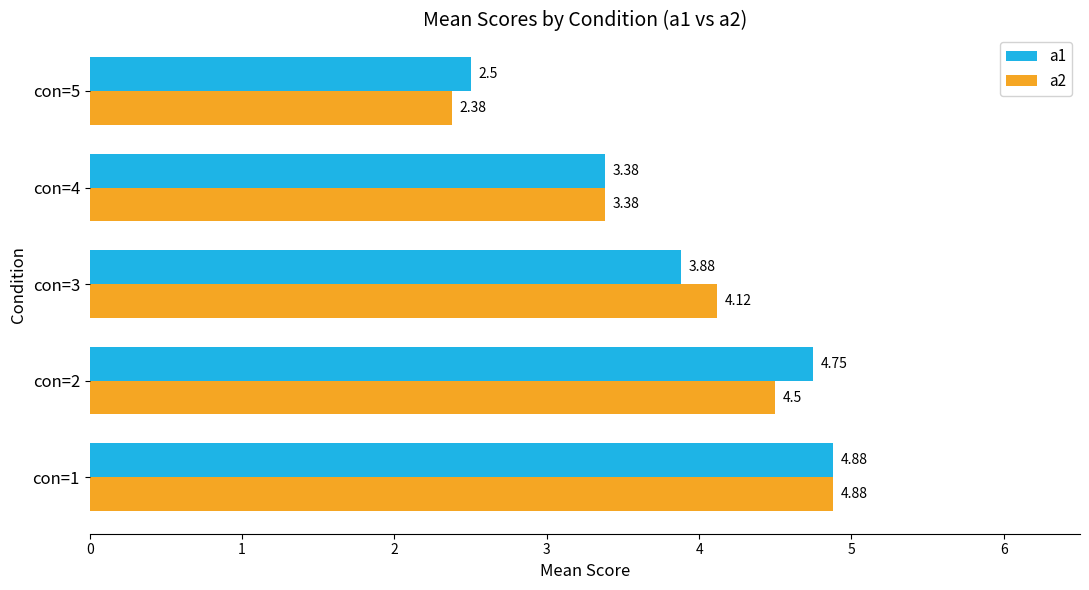

Which series has the widest spread of values?

a2